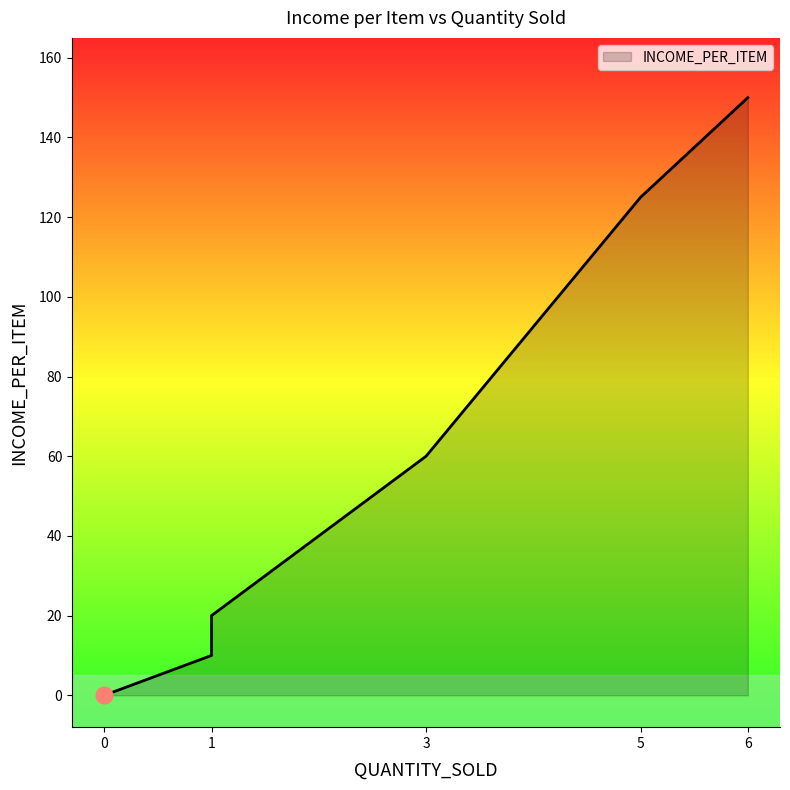

The value at 0 is 0. True or false?

True